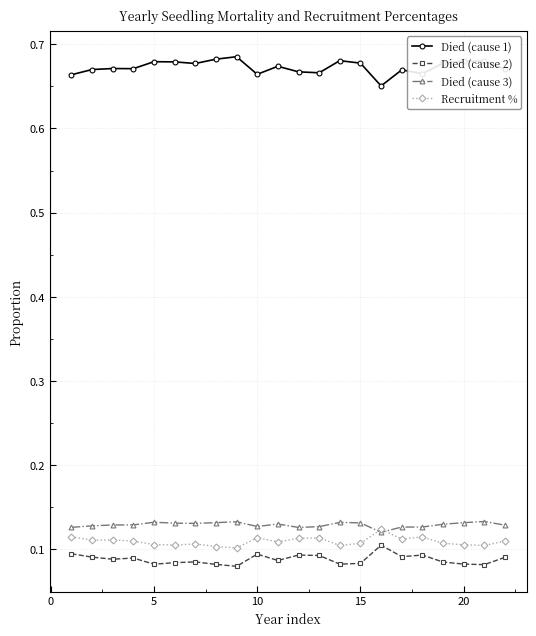

How many lines are shown in the chart?

4